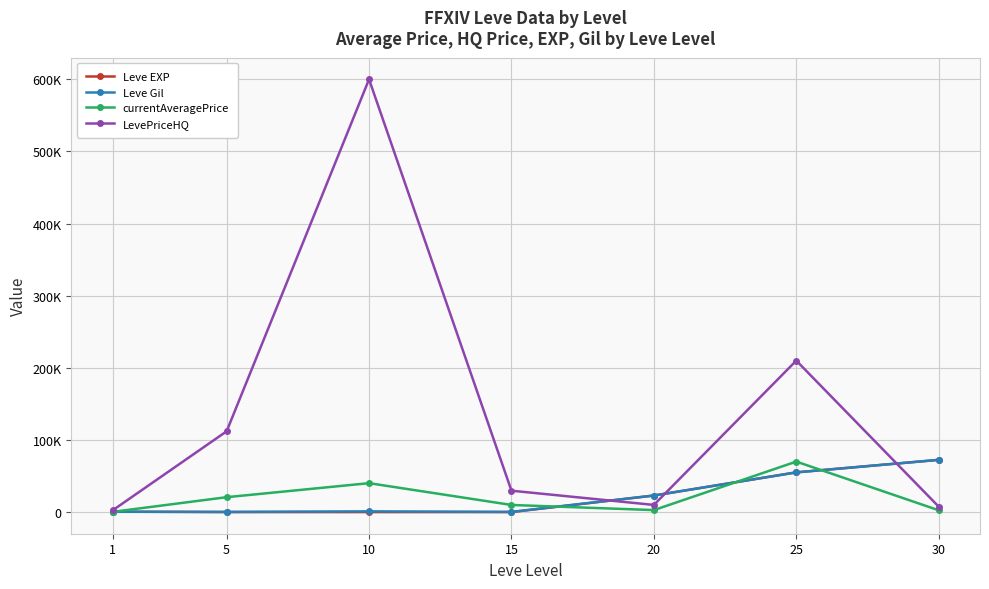

What is the value of the LevePriceHQ point at the 2nd from the left?

112000.0